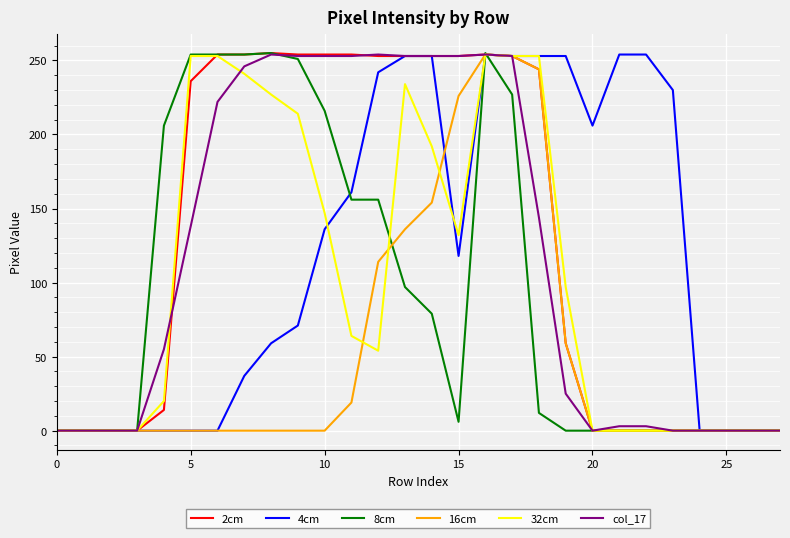

What is the maximum value shown in the chart?

255